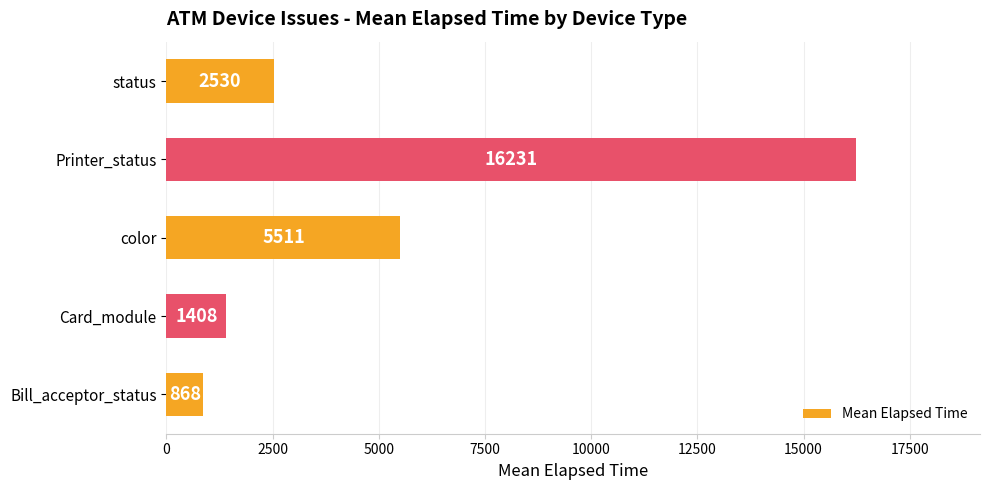

How many values are below 2530?

2